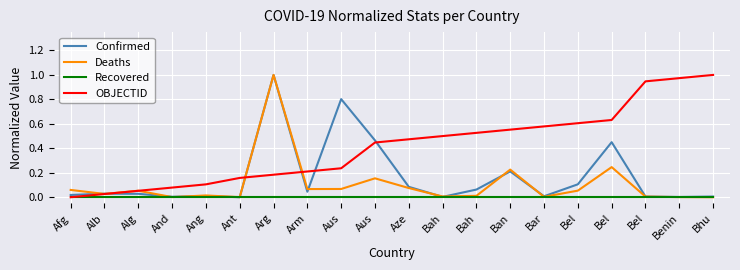

Between Afg and Ang, which is larger?

Afg